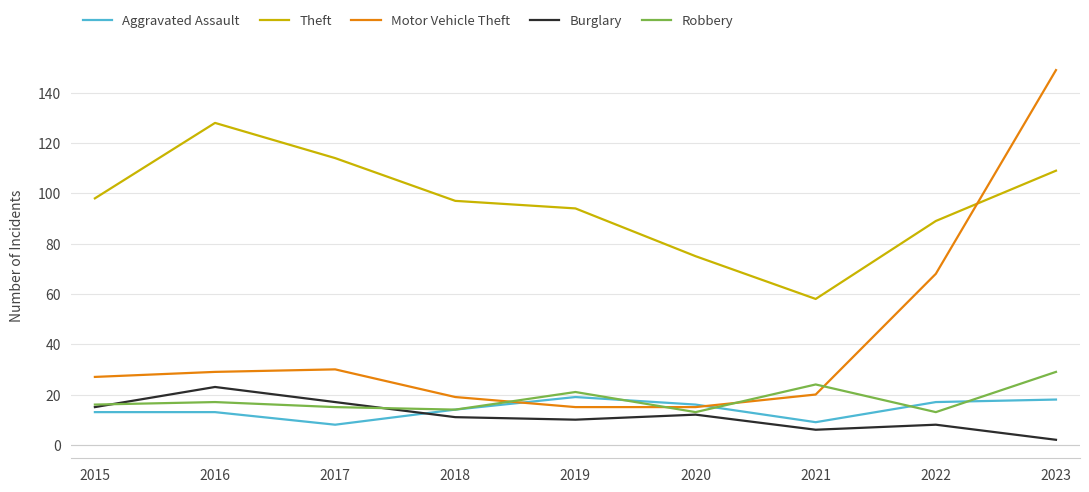

Reading right to left, transcribe all the data shown in this chart.

Aggravated Assault: 2023=18	2022=17	2021=9	2020=16	2019=19	2018=14	2017=8	2016=13	2015=13
Theft: 2023=109	2022=89	2021=58	2020=75	2019=94	2018=97	2017=114	2016=128	2015=98
Motor Vehicle Theft: 2023=149	2022=68	2021=20	2020=15	2019=15	2018=19	2017=30	2016=29	2015=27
Burglary: 2023=2	2022=8	2021=6	2020=12	2019=10	2018=11	2017=17	2016=23	2015=15
Robbery: 2023=29	2022=13	2021=24	2020=13	2019=21	2018=14	2017=15	2016=17	2015=16